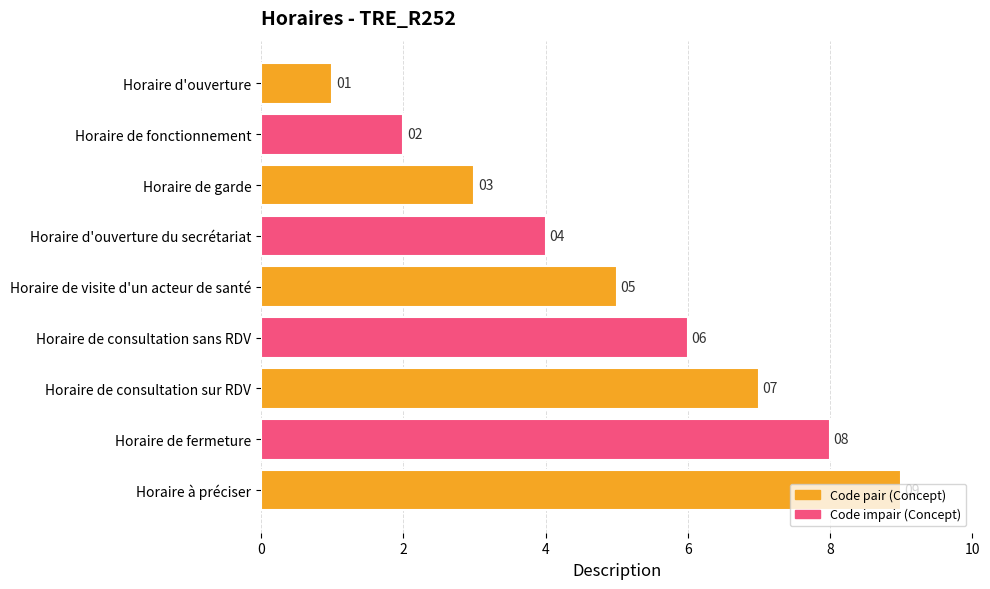

Between Horaire de garde and Horaire de fermeture, which is larger?

Horaire de fermeture